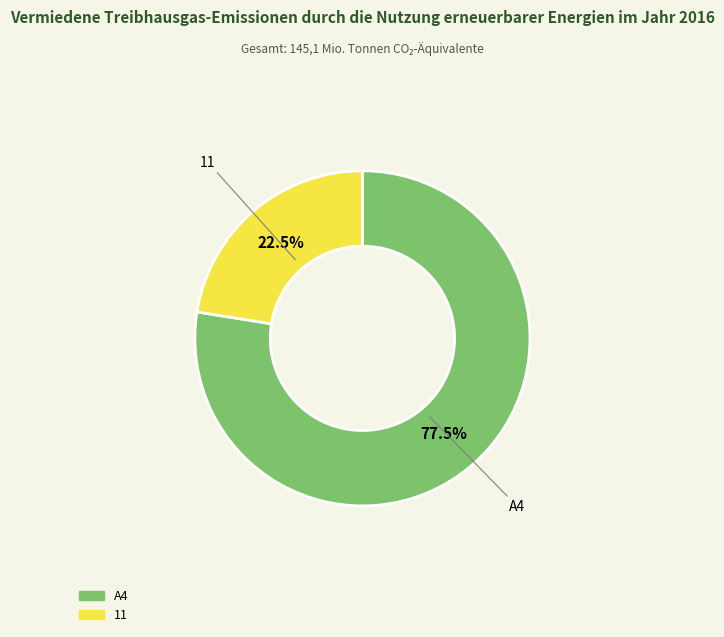

How many segments does this pie chart have?

2